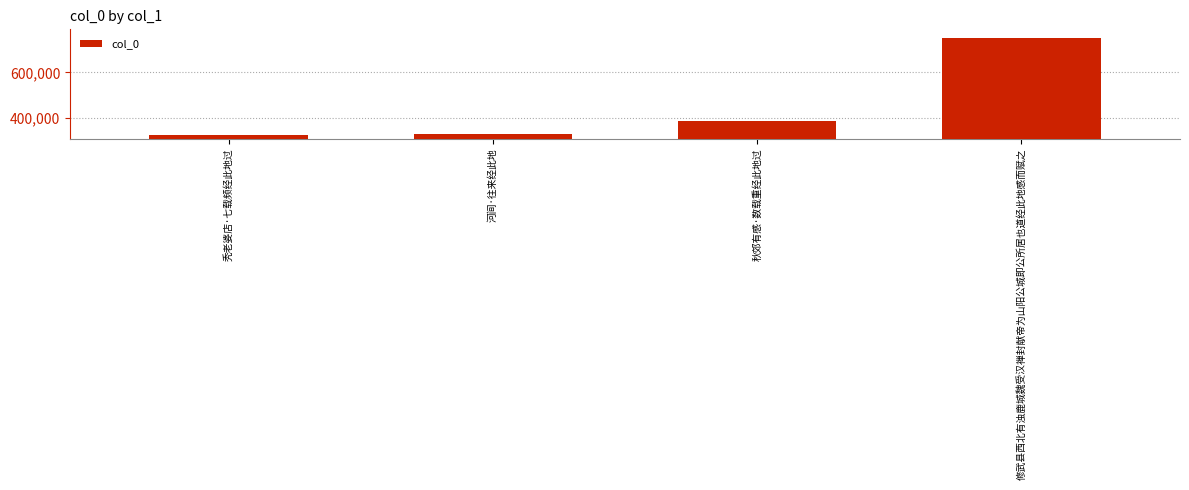

The chart shows a value of 384065 at 秋郊有感·数载重经此地过. True or false?

True